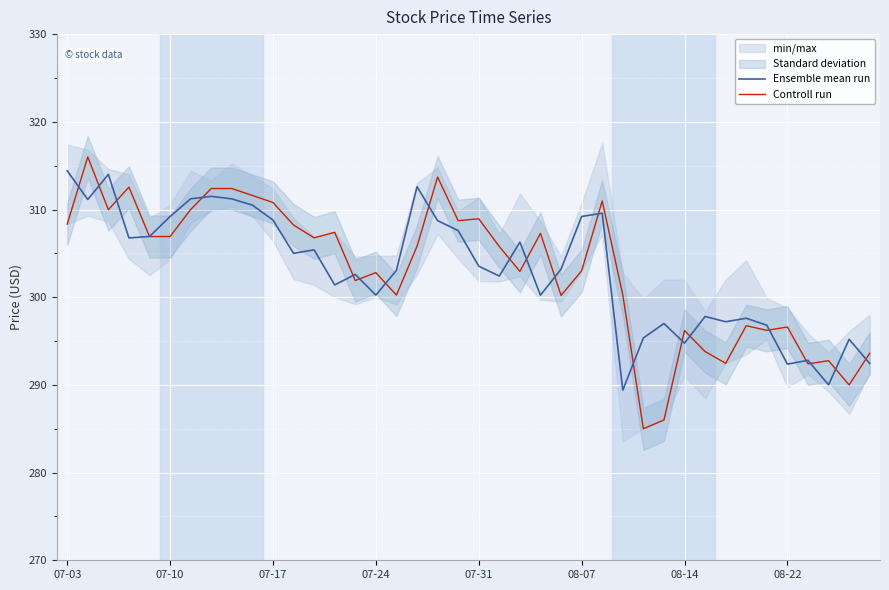

Reading right to left, what are all the values shown in this chart?

Ensemble mean run: 292.4	295.2	290.0	292.8	292.4	296.8	297.6	297.2	297.8	294.8	297.0	295.4	289.4	309.6	309.2	303.2	300.2	306.3	302.4	303.5	307.6	308.7	312.6	303.1	300.2	302.6	301.4	305.4	305.0	308.8	310.5	311.2	311.5	311.2	309.2	306.9	306.8	314.0	311.1	314.4
Controll run: 293.6	290.0	292.8	292.4	296.6	296.2	296.8	292.5	293.8	296.2	286.0	285.0	300.3	311.0	303.0	300.2	307.3	302.9	305.8	308.9	308.7	313.7	305.8	300.2	302.8	301.9	307.4	306.8	308.2	310.8	311.6	312.4	312.4	310.0	306.9	306.9	312.6	310.0	316.0	308.3